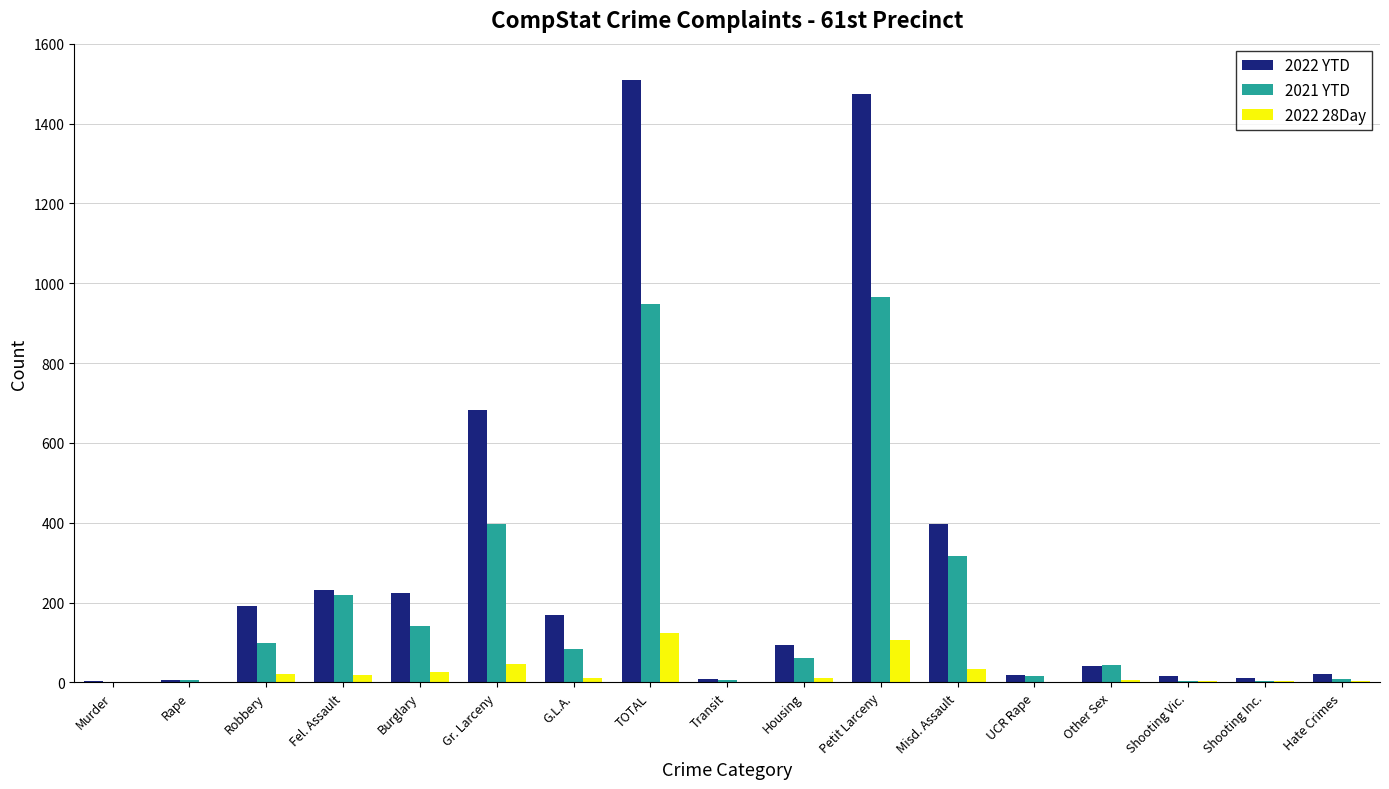

What is the total value across all series at Misd. Assault?

745